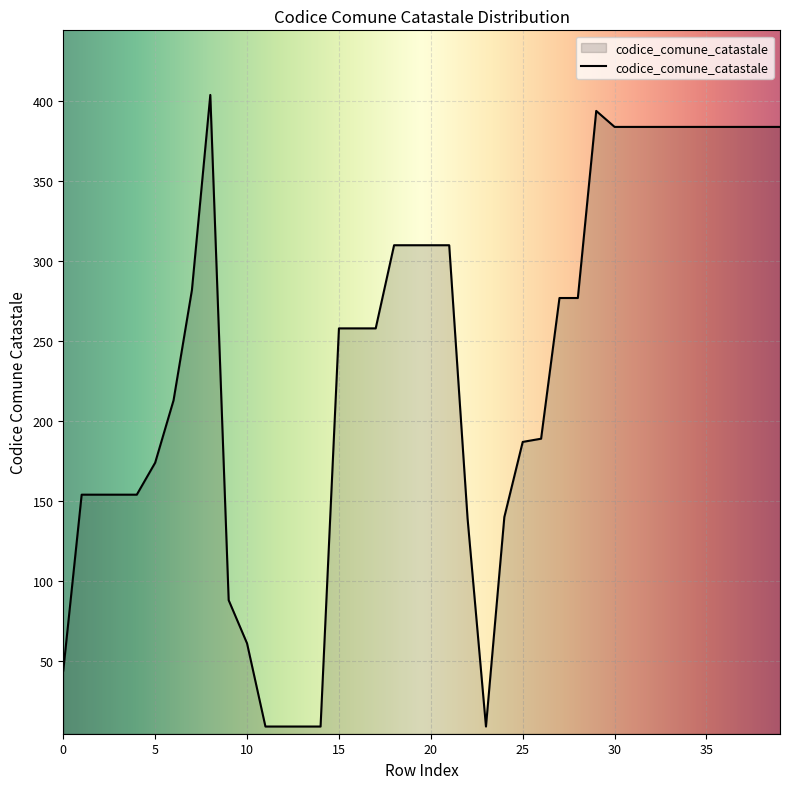

True or false: there are more than 0 points higher than both neighbors.

True